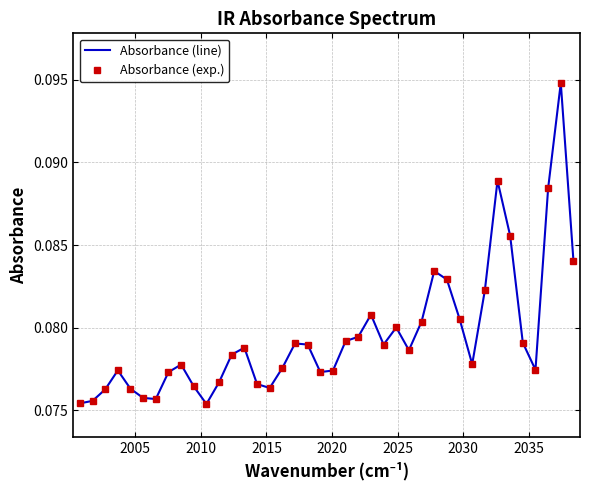

Does the chart have visible grid lines?

Yes